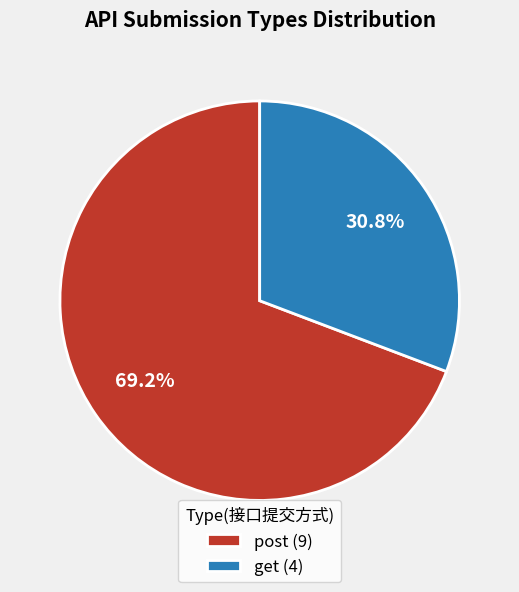

Which has a higher value, get (4) or post (9)?

post (9)